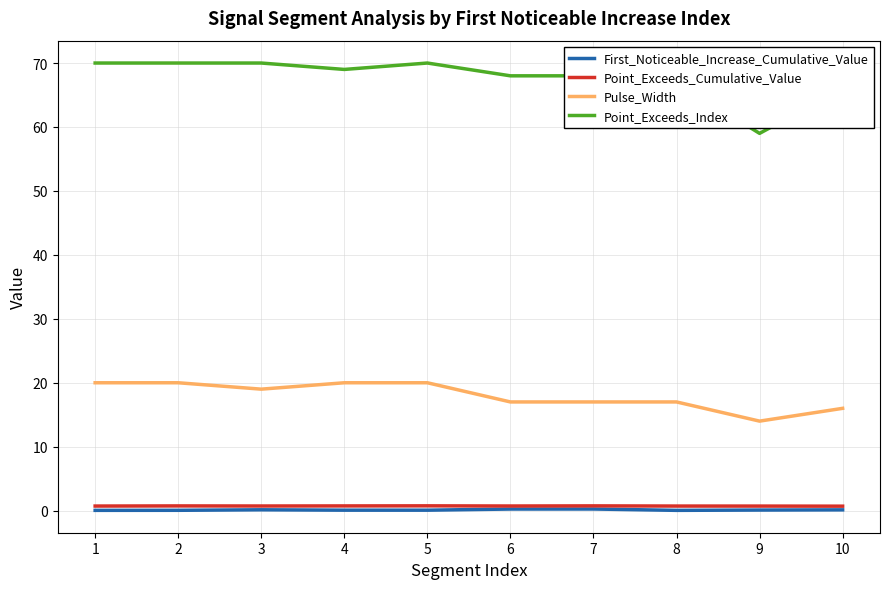

What is the total value across all series at 2?

90.8